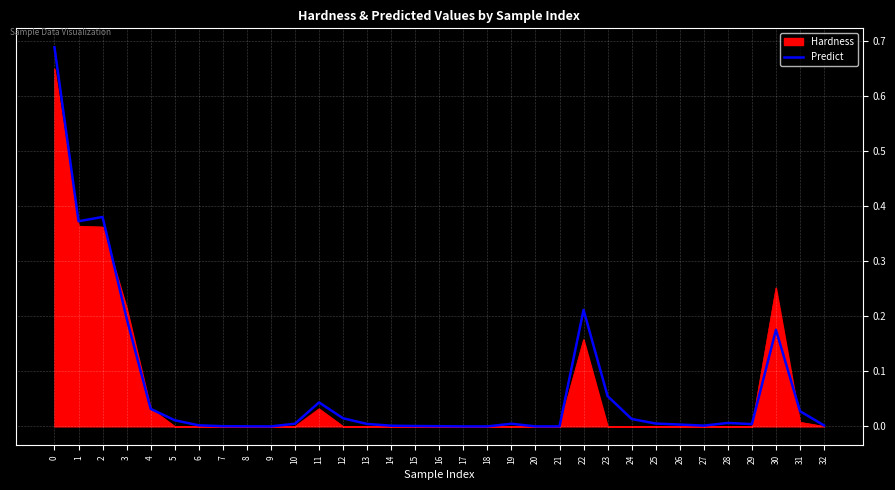

Which series has the largest range (max minus min)?

Predict